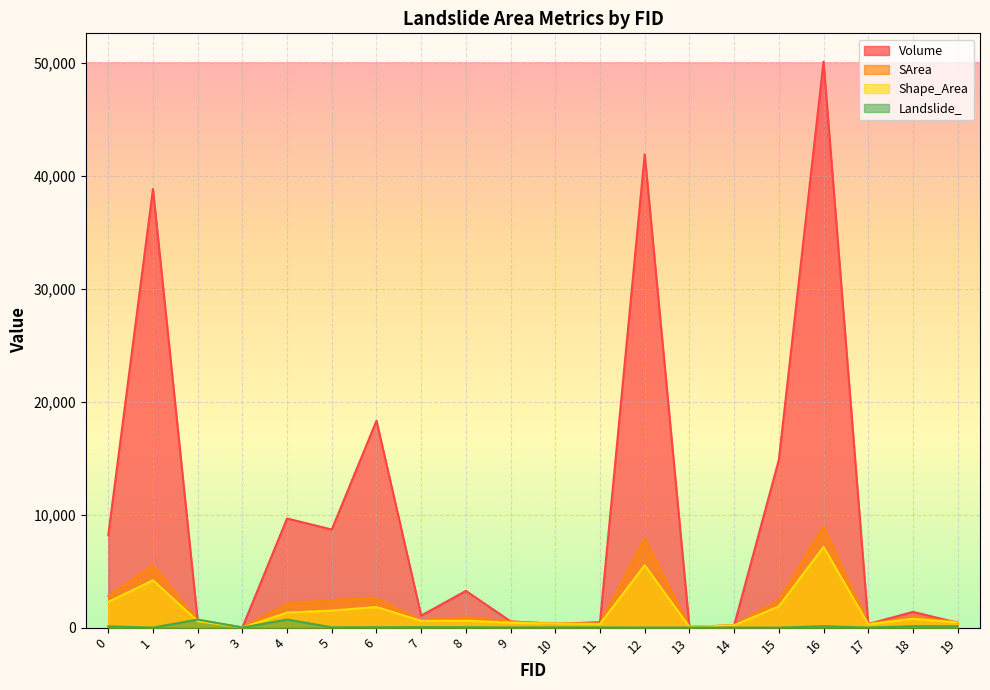

Rank the series at 1 from lowest to highest value.

Landslide_, Shape_Area, SArea, Volume